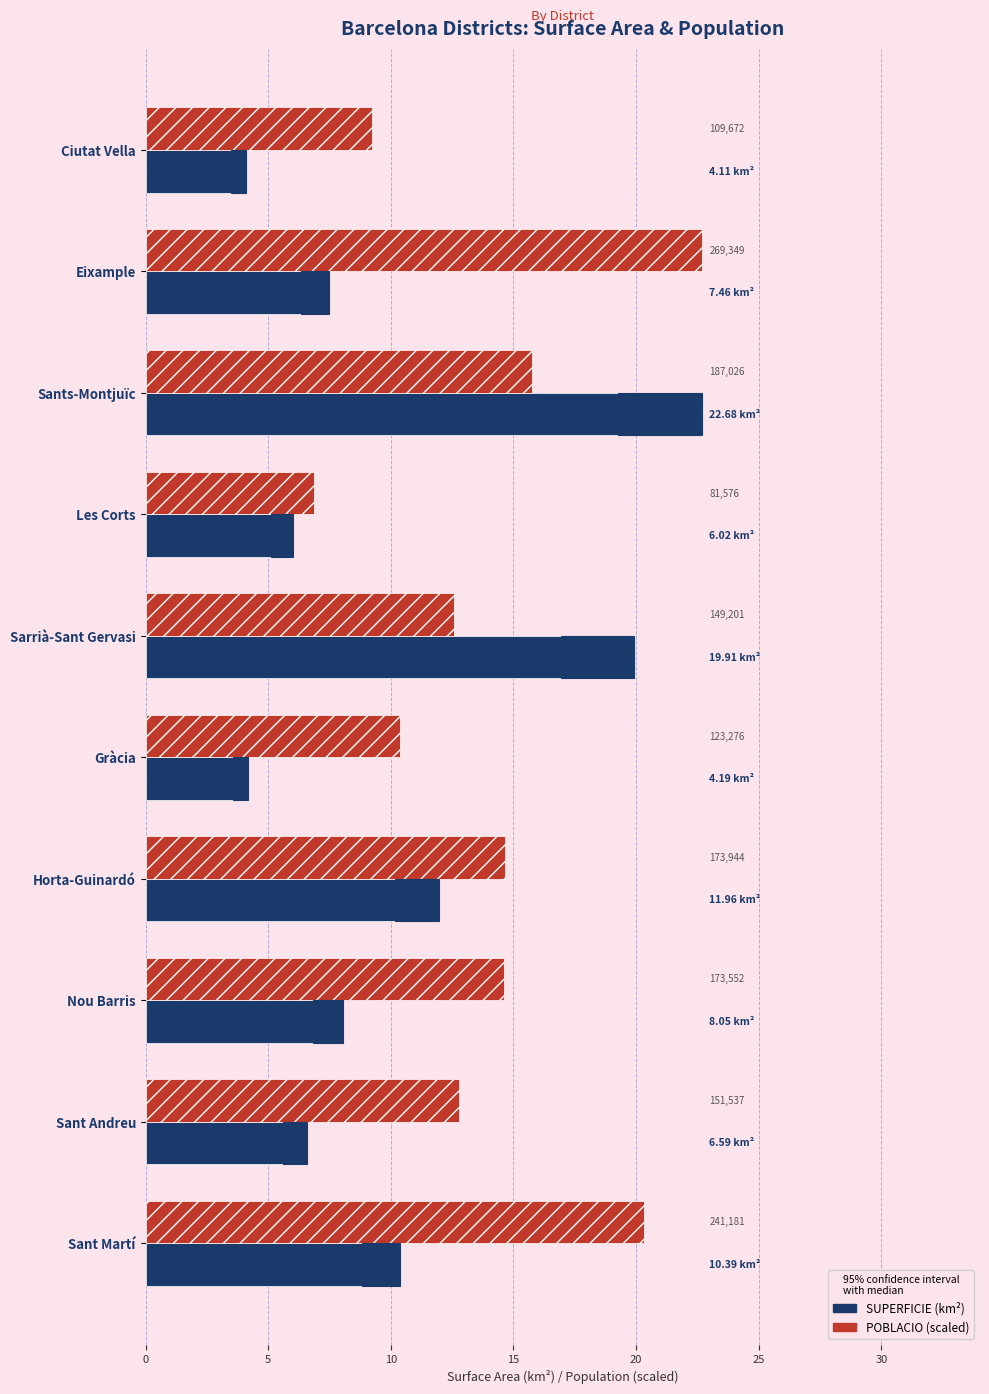

The POBLACIO (scaled) series shows 6.9 at Les Corts. True or false?

True